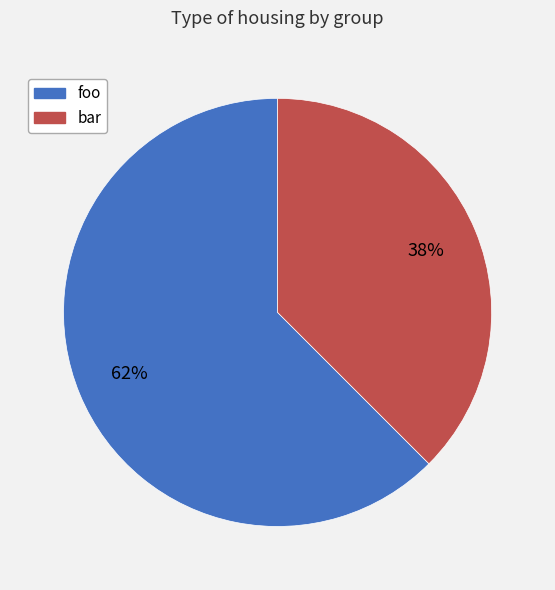

To the nearest percent, what is the combined percentage of foo and bar?

100%